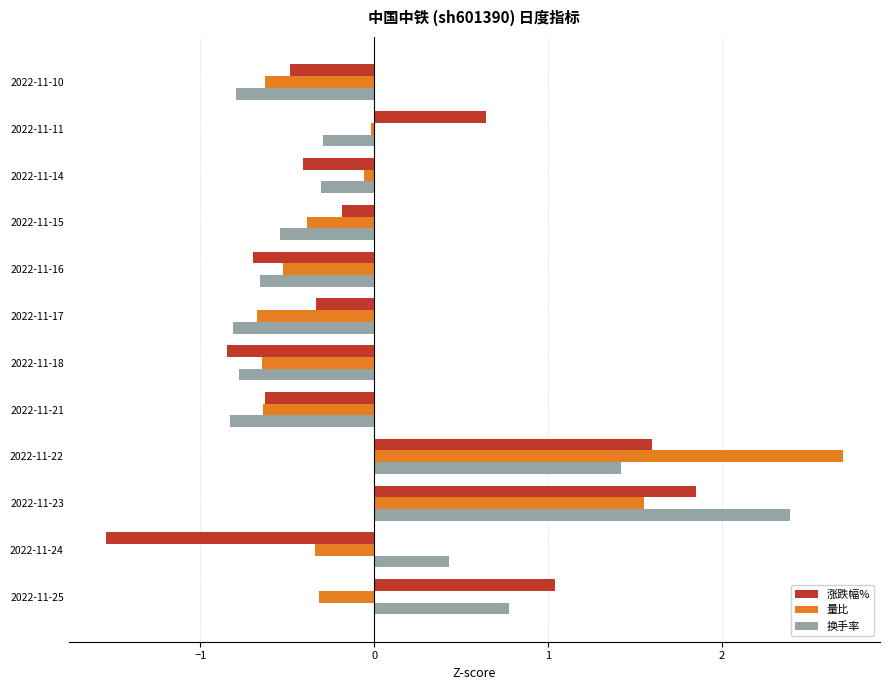

The value of 涨跌幅% at 2022-11-24 is -1.5. True or false?

True